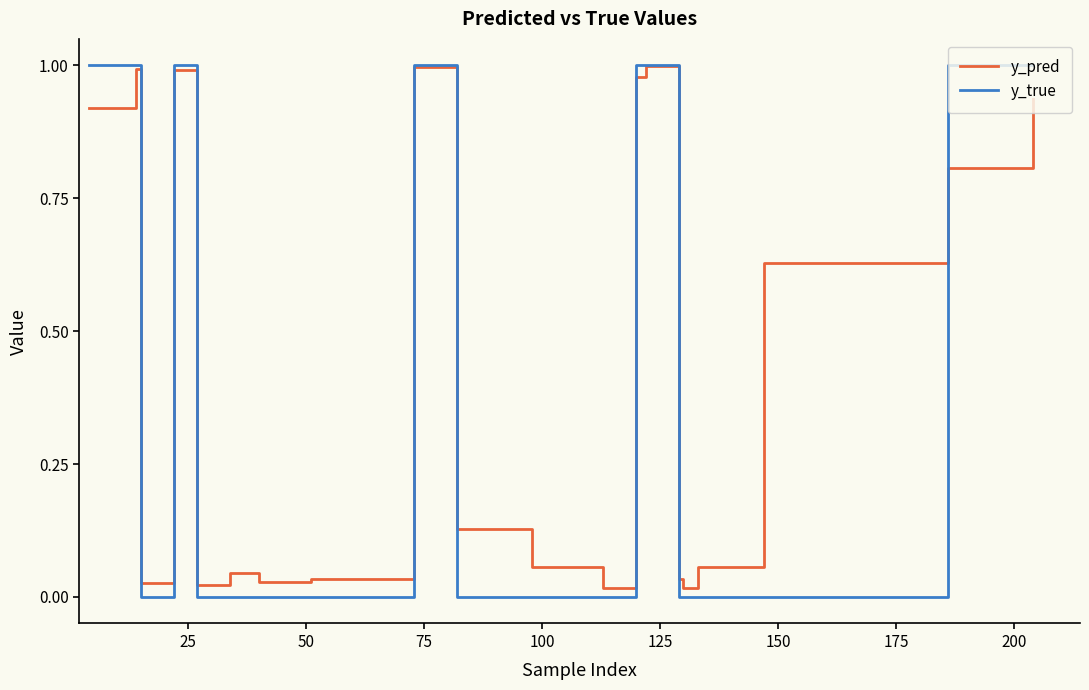

Which series has the largest range (max minus min)?

y_true